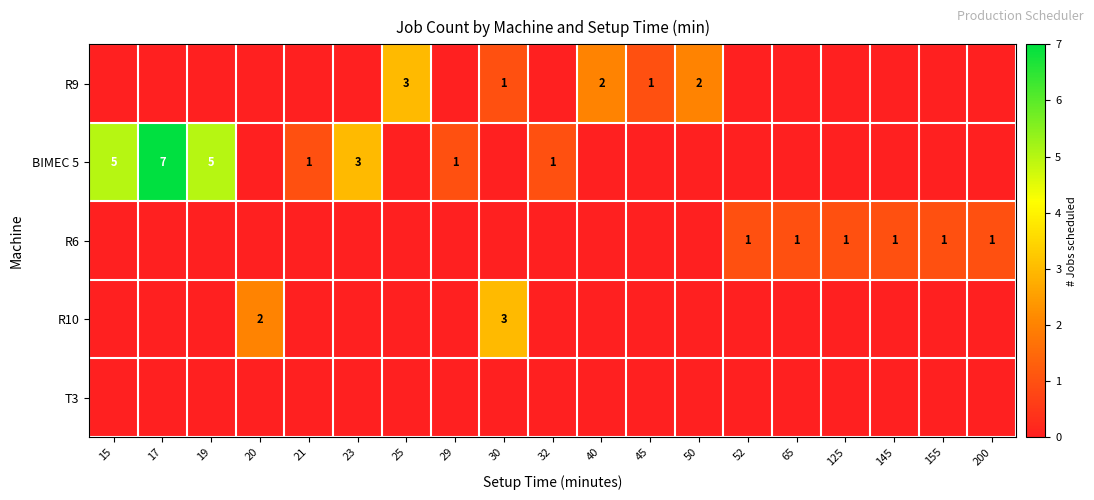

Which series has the largest total across all categories?

BIMEC 5